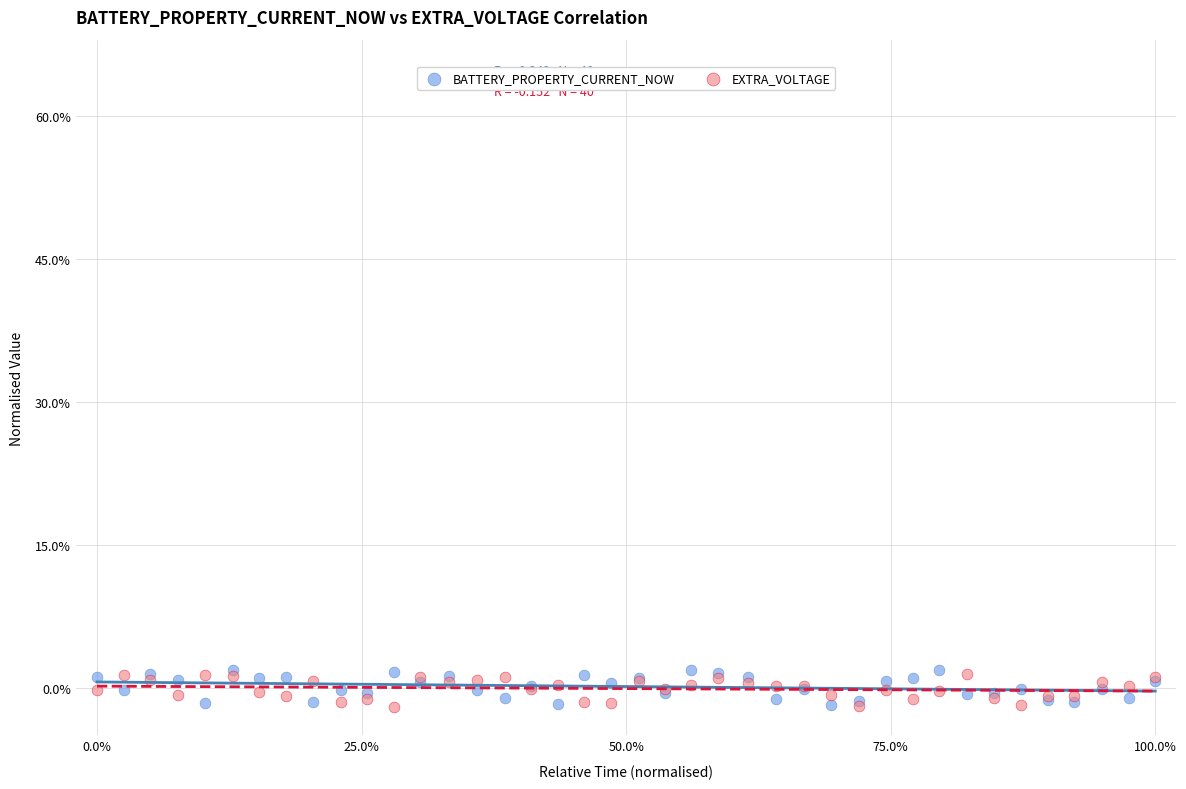

What are all the series names shown in the legend?

BATTERY_PROPERTY_CURRENT_NOW, EXTRA_VOLTAGE